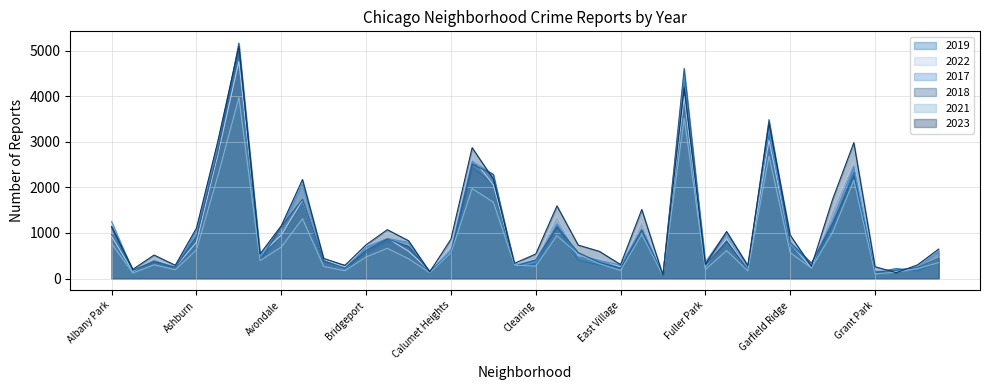

What is the label of the 30th point from the right?

Beverly